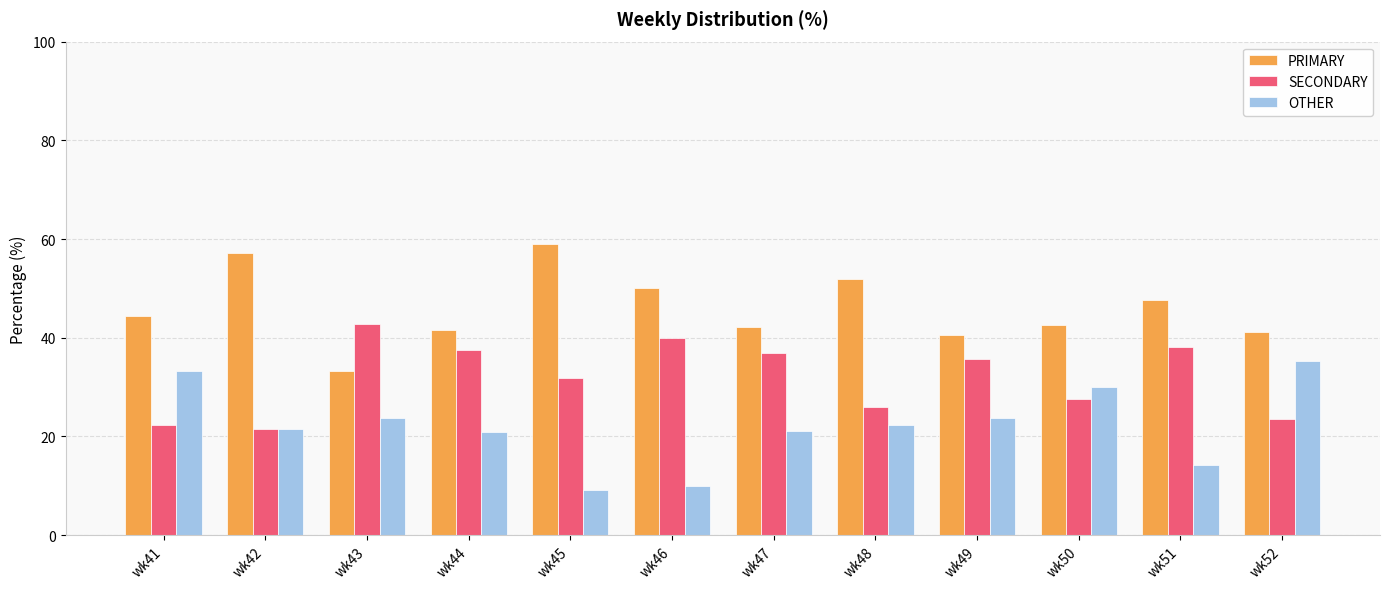

What is the difference between the second highest and second lowest values in the SECONDARY series?

17.8